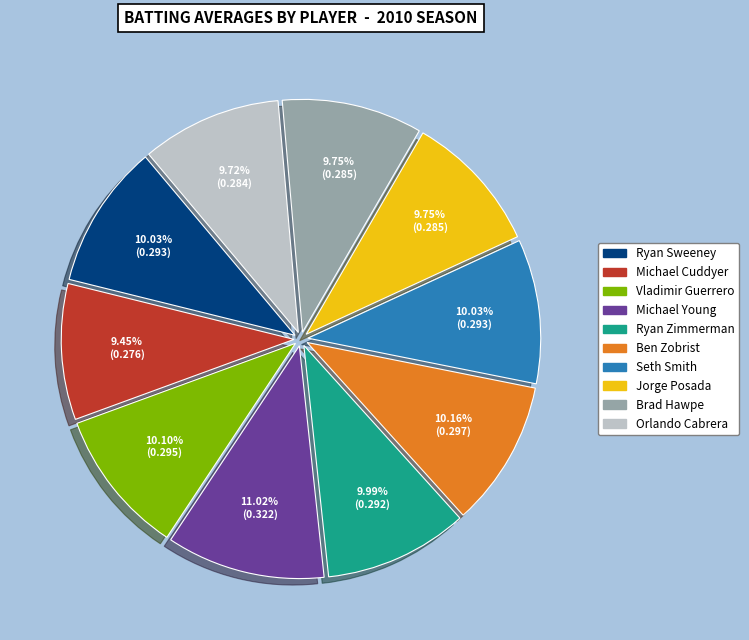

Does Seth Smith represent more than half of the total?

No